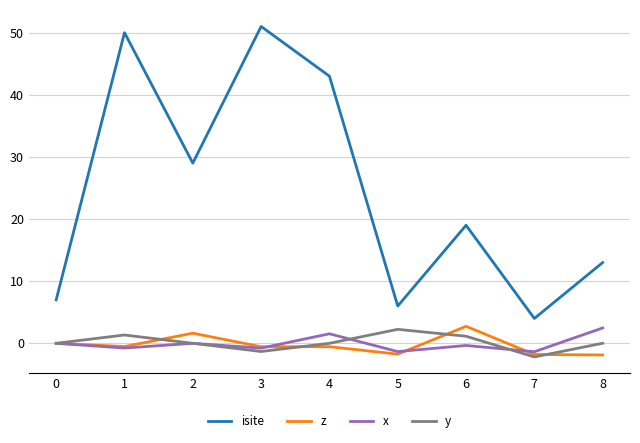

True or false: z has more than 0 points higher than both neighbors.

True